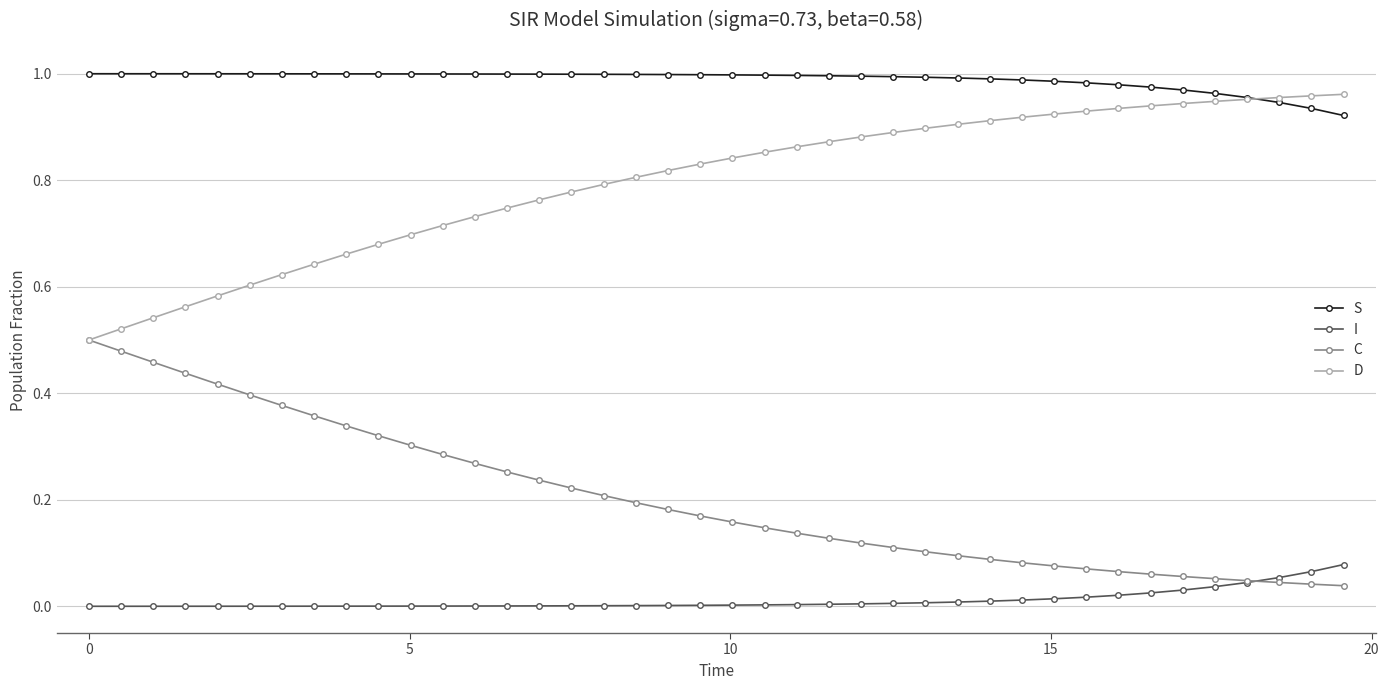

Rank the series by their average value, from lowest to highest.

I, C, D, S